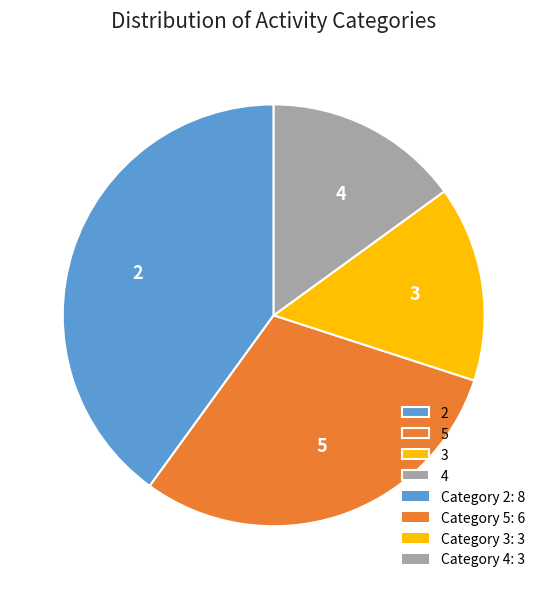

Is there any slice that represents more than half of the pie?

No